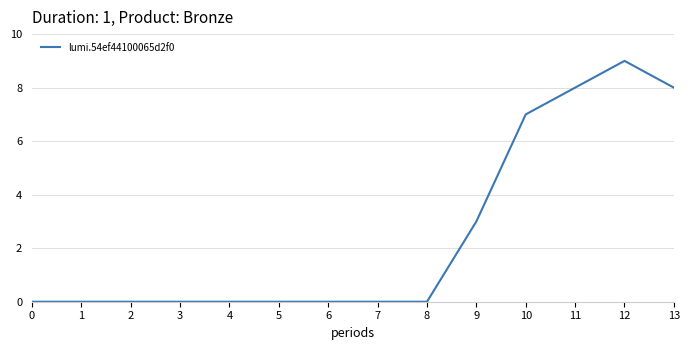

The chart shows a value of 5 at 8. True or false?

False